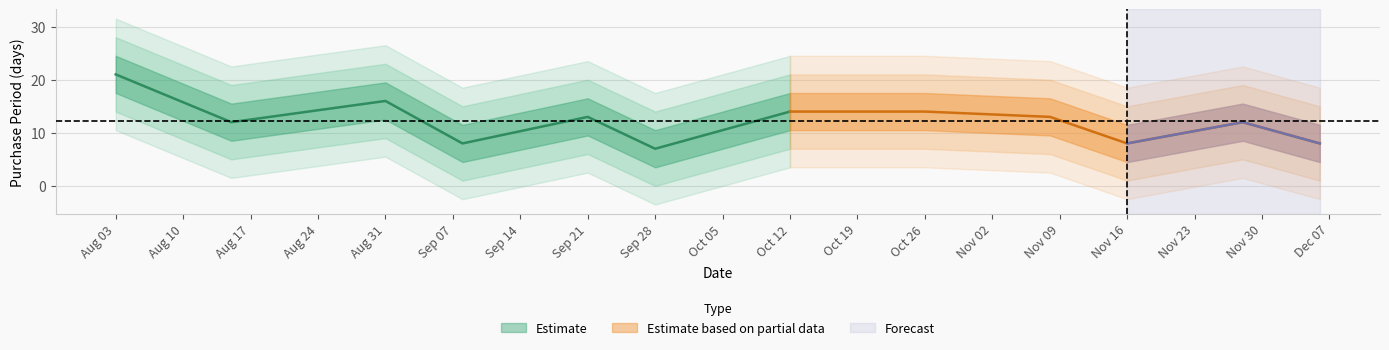

What is the difference between the maximum and second lowest values?

13